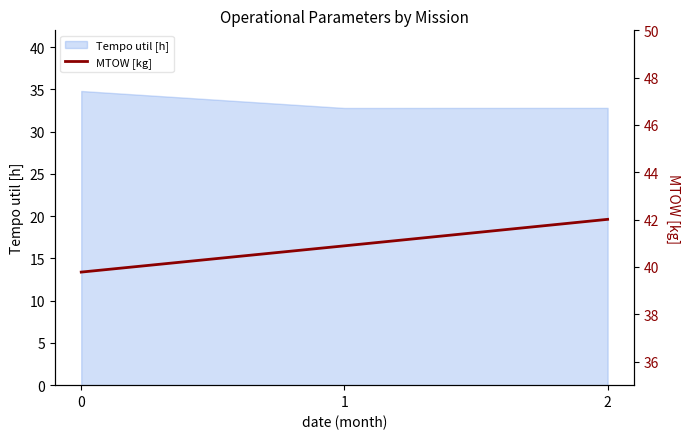

The value of Tempo util [h] at 2 is 51.2. True or false?

False